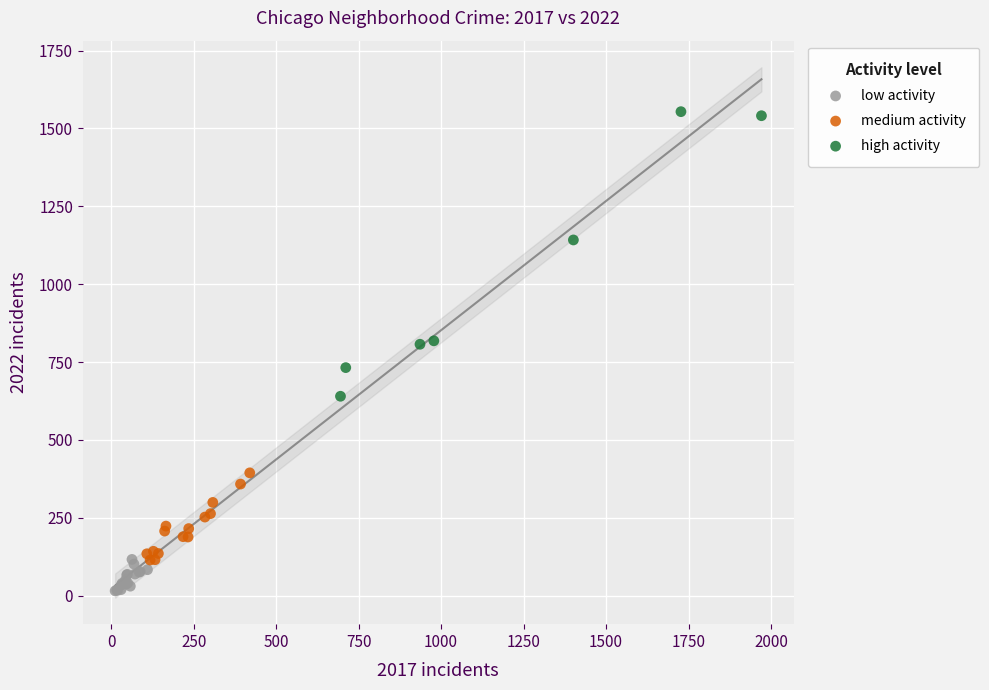

Which series has the widest spread of Y values?

high activity